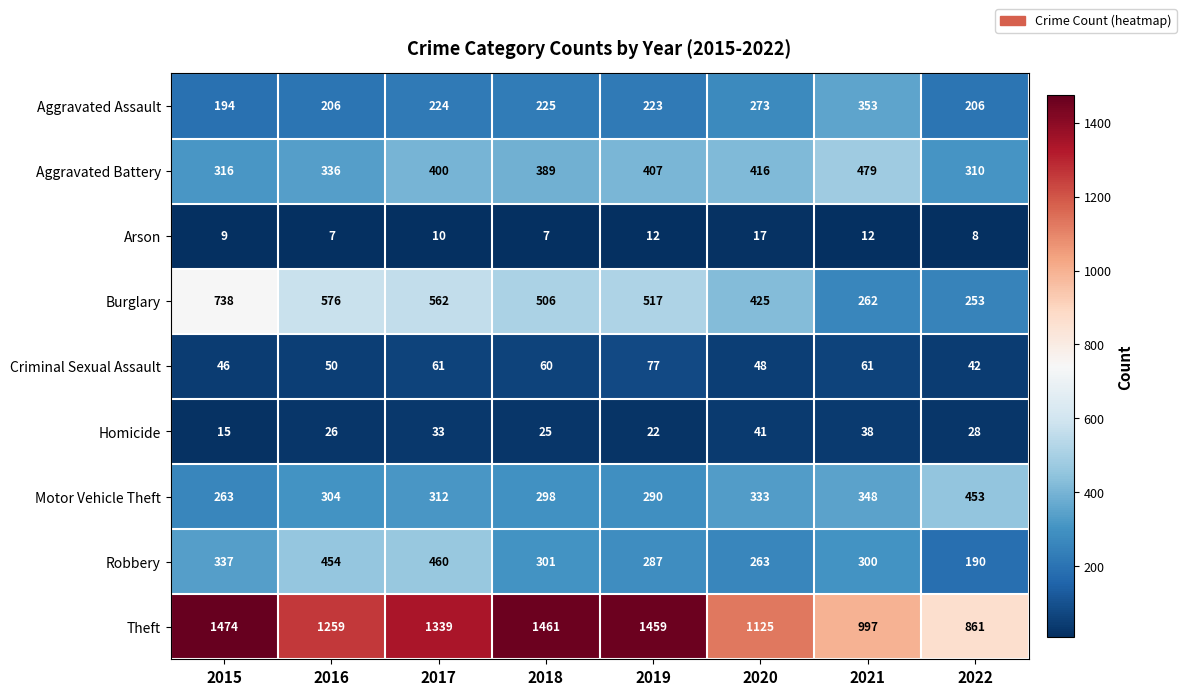

What is the lowest value of the Theft series?

861